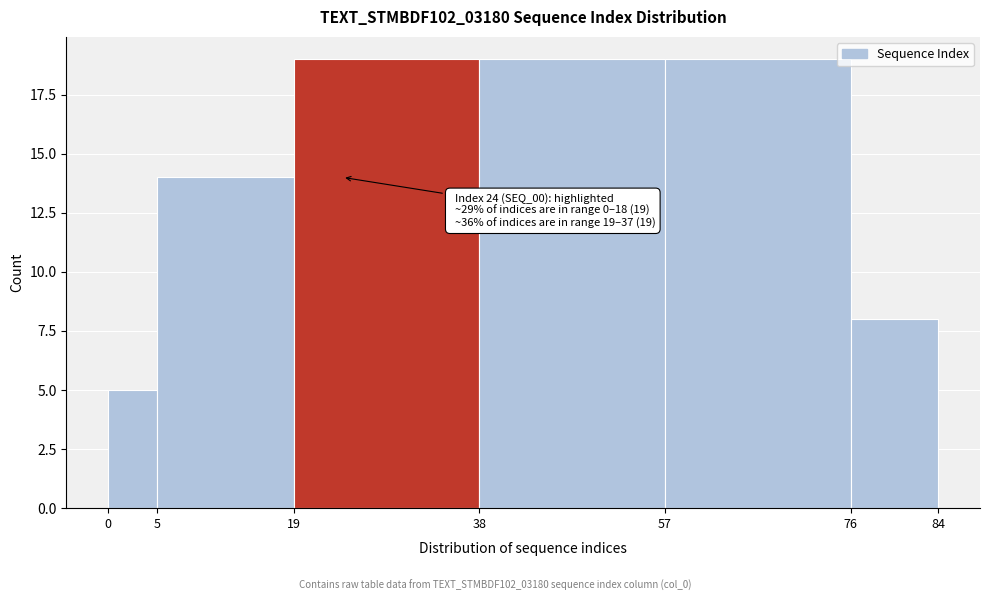

Reading left to right, extract all data points from this chart.

5	14	19	19	19	8